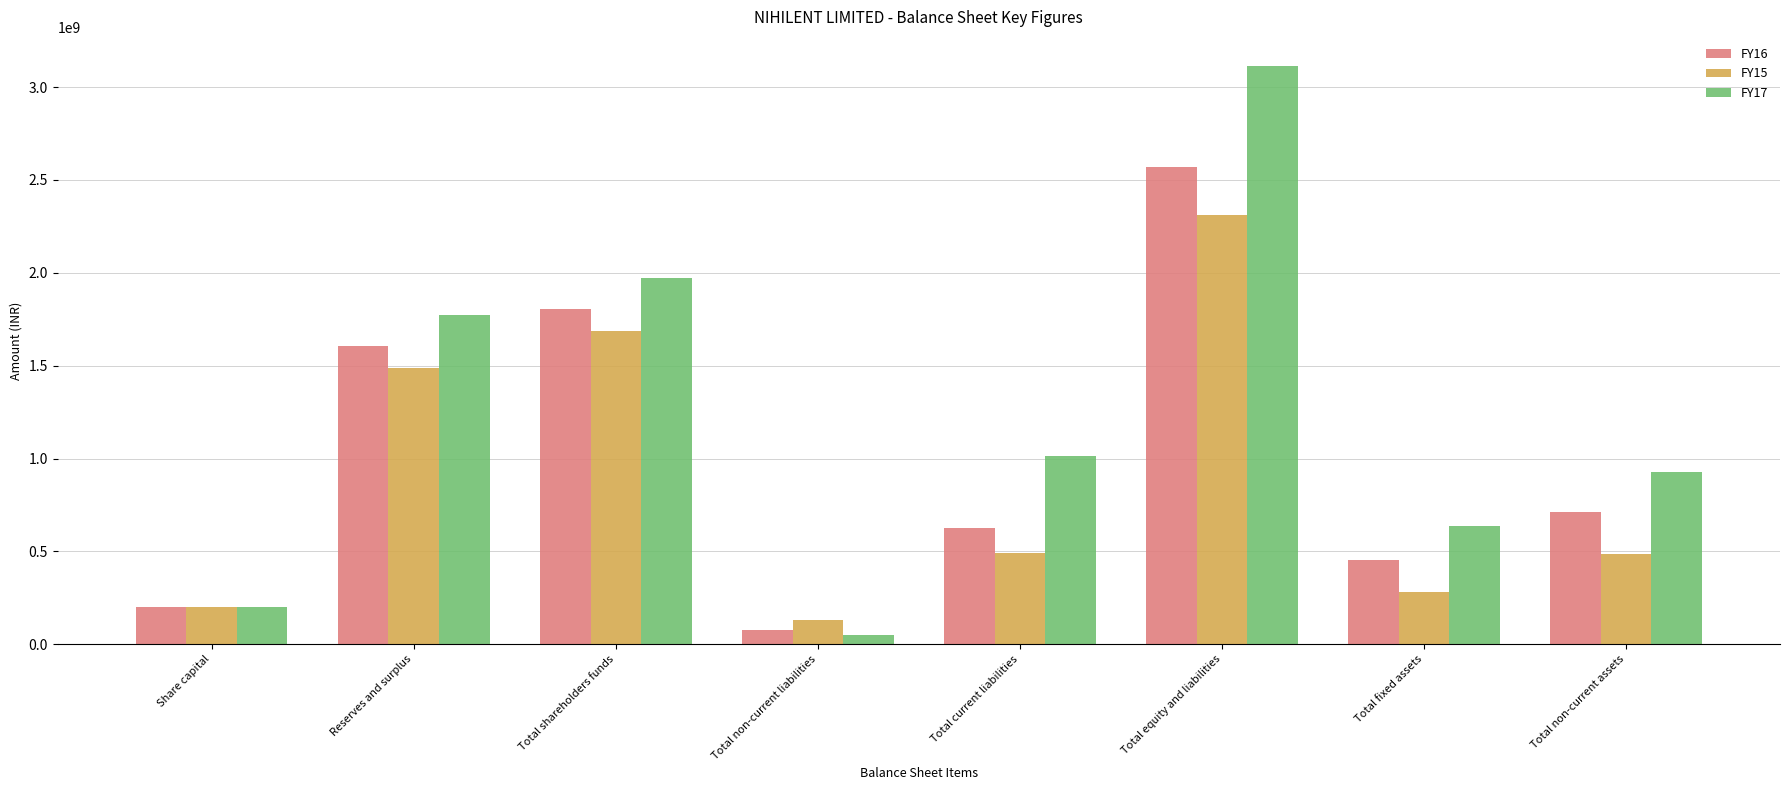

How many values in the FY16 series are below 714510000?

4